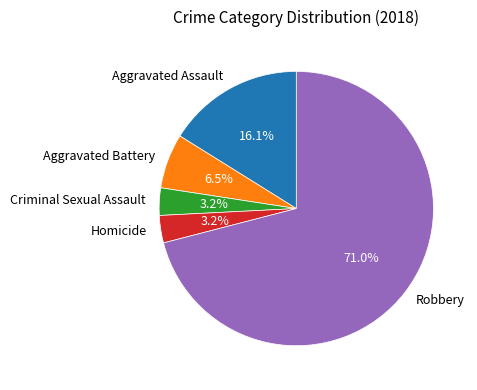

Which has a higher value, Aggravated Assault or Aggravated Battery?

Aggravated Assault